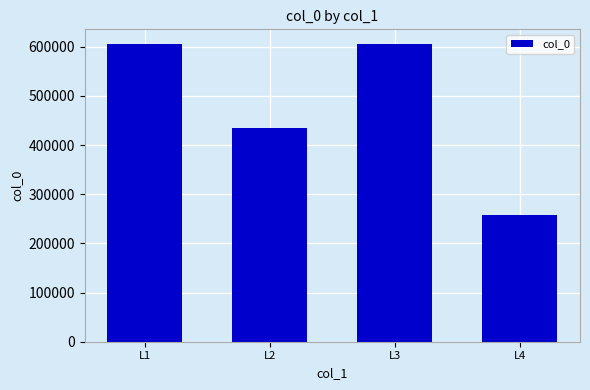

Is it true that the value at L1 is 938531?

False